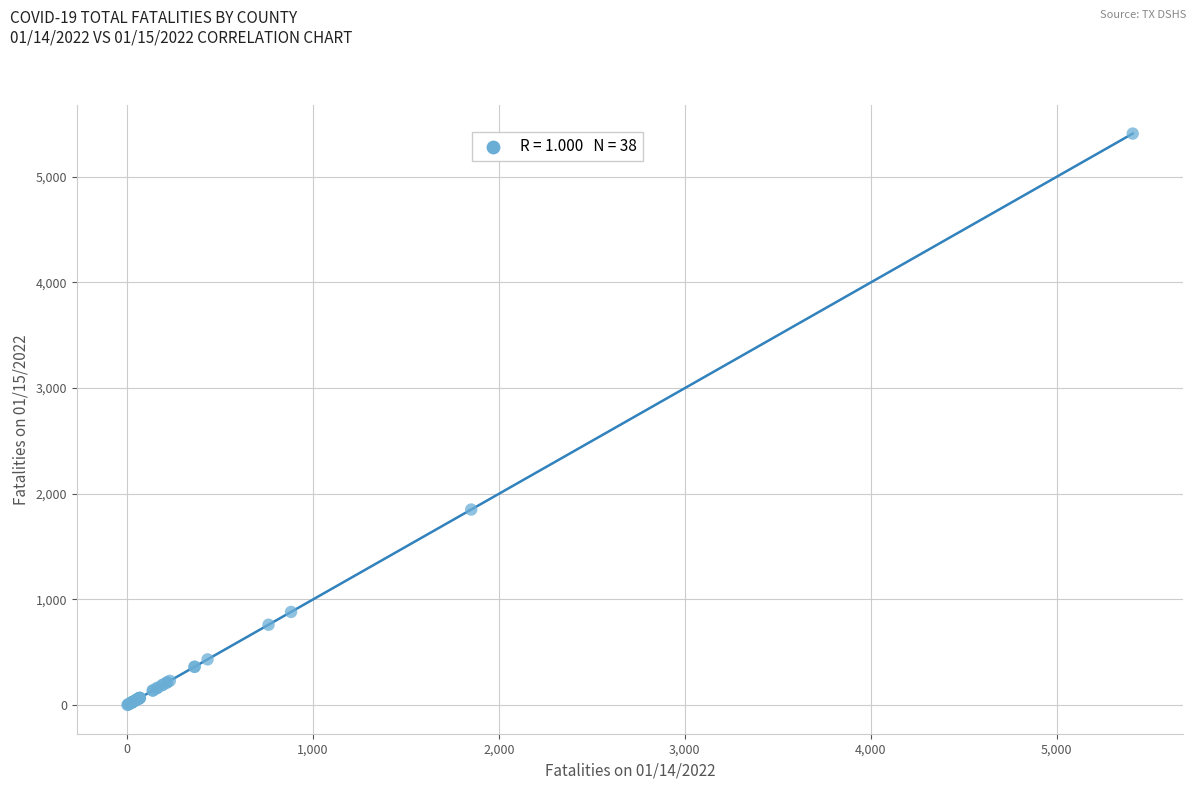

What Y value in the scatter plot is closest to 2705?

1851